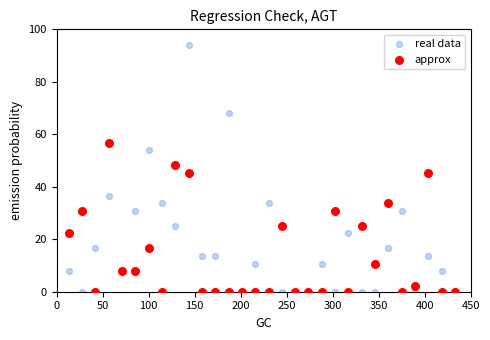

Which series contains the highest Y value?

real data